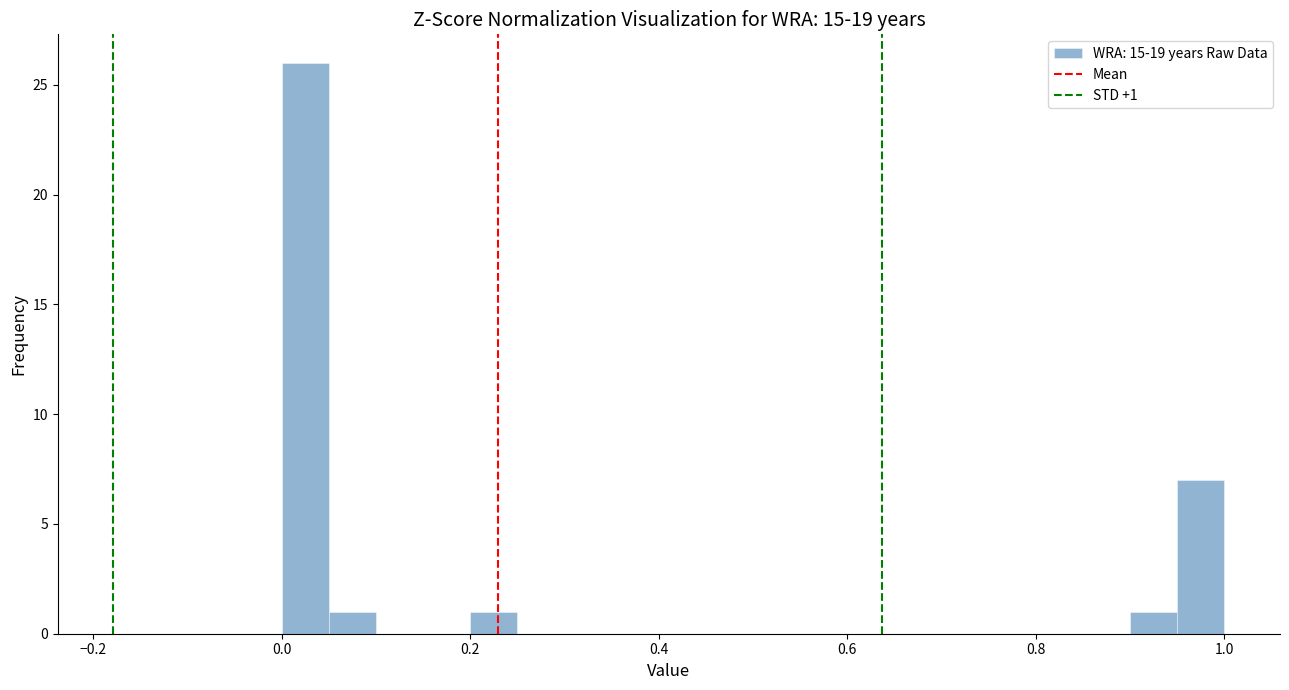

Around what value on the x-axis is the tallest bar? Give the approximate position of its centre, as read against the axis.

0.02